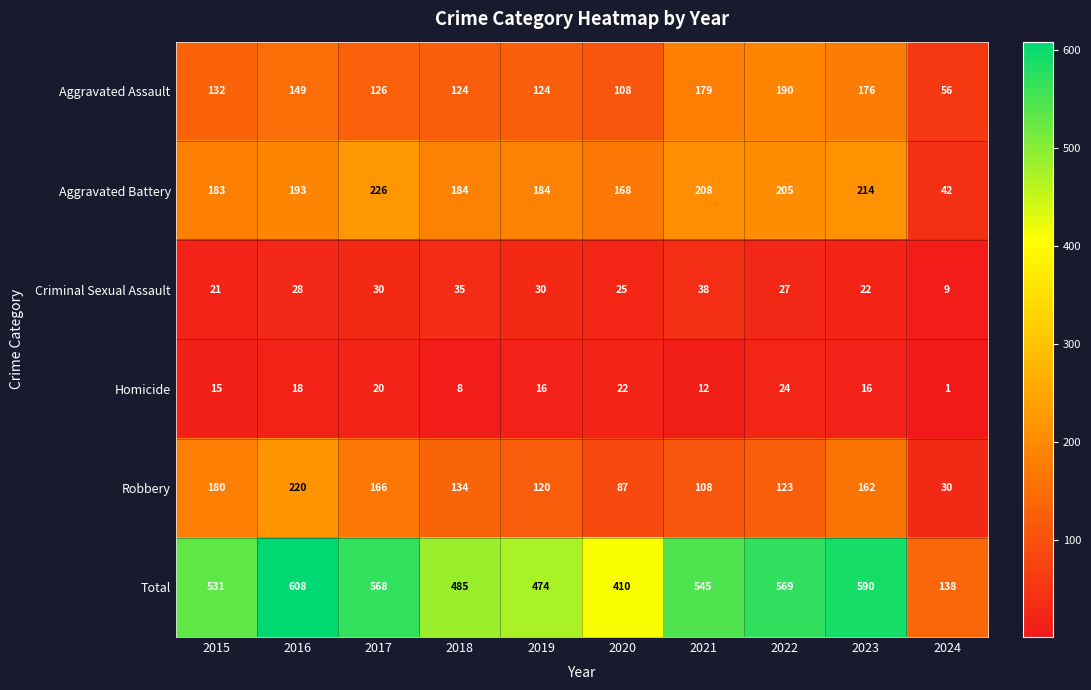

What is the difference between the maximum and minimum values in the Homicide series?

23